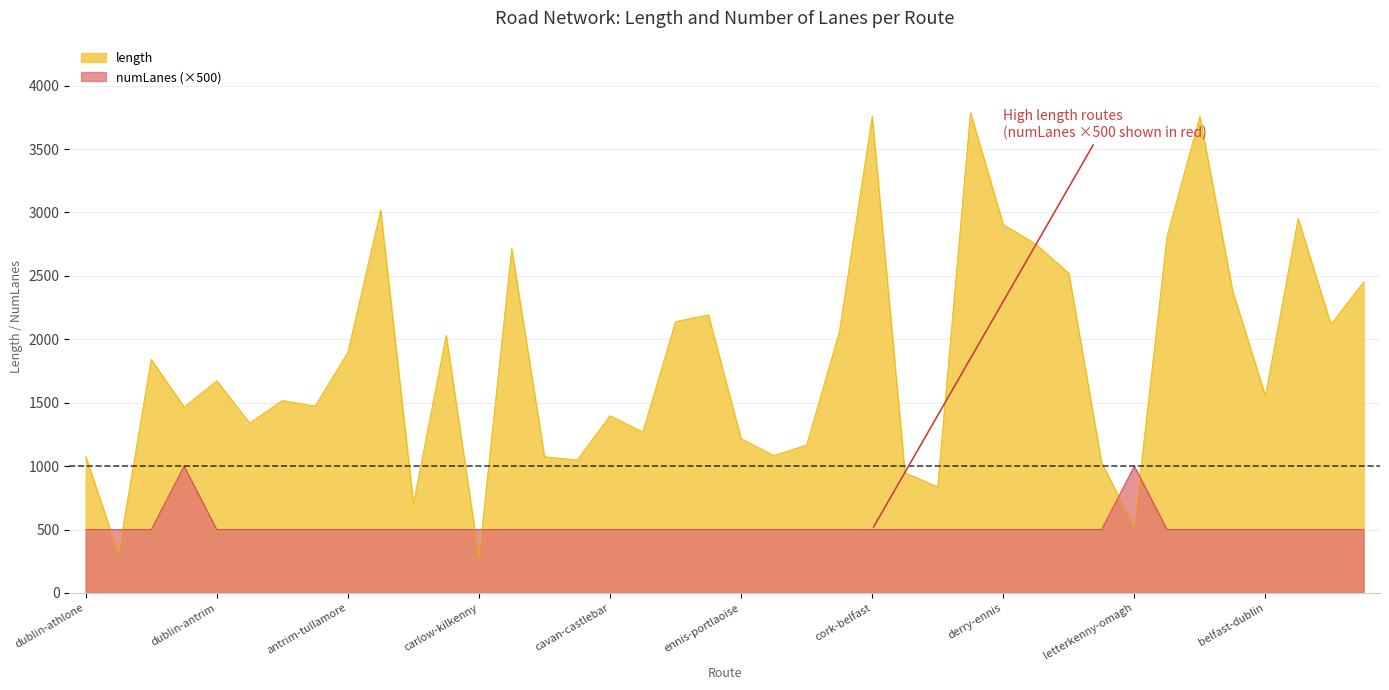

What is the difference between the maximum and second lowest values in the length series?

3479.0